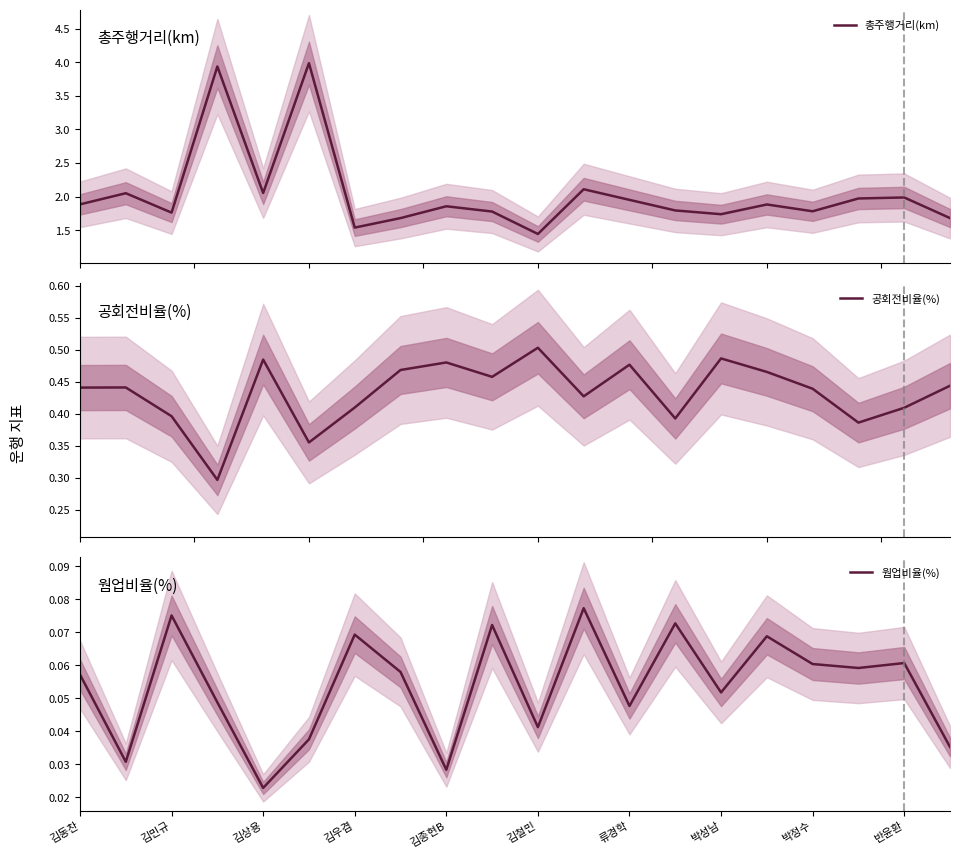

How many interior local valleys does the 공회전비율(%) series have?

6